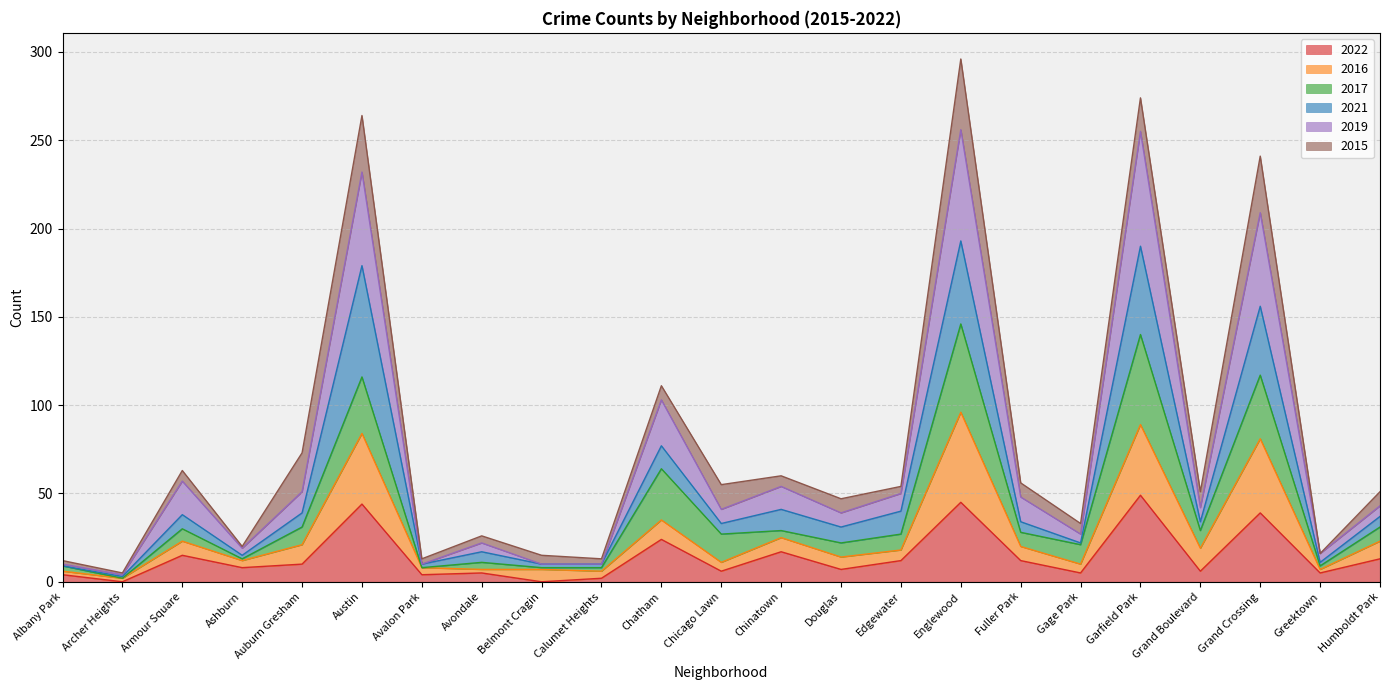

At which category is the sum across all series the highest?

Englewood